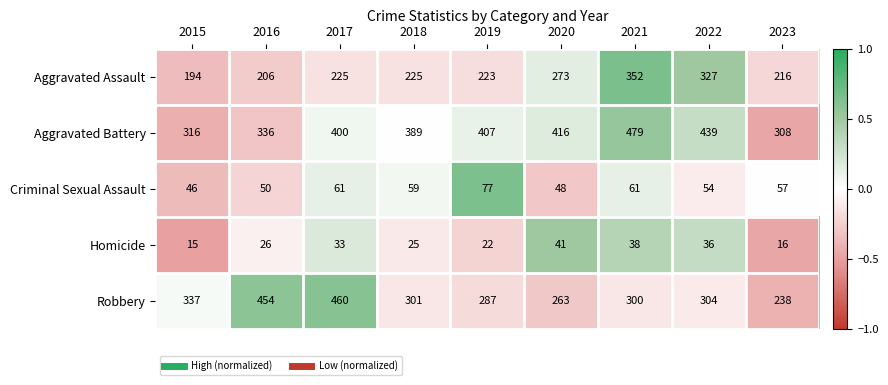

Between 2017 and 2022, which series saw the biggest shift?

Robbery